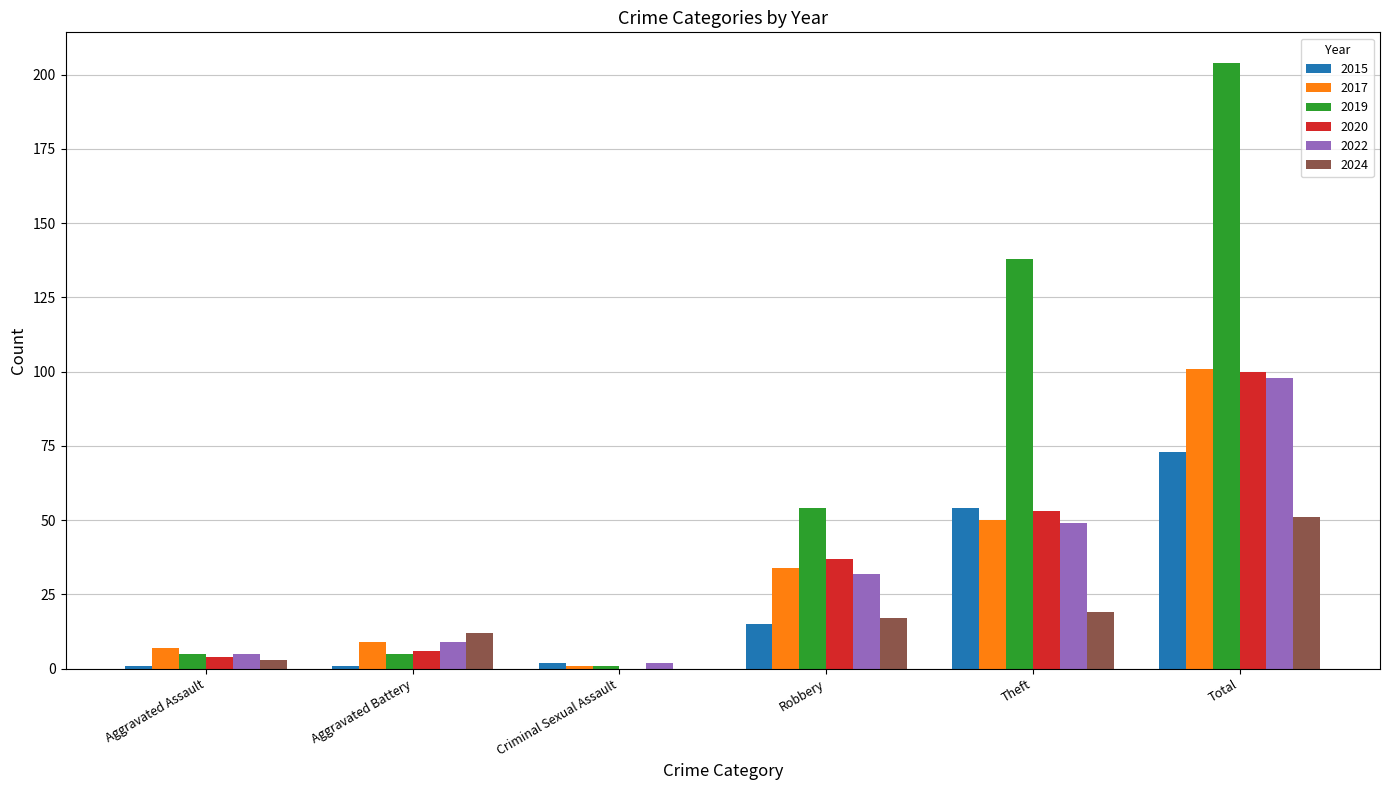

Is it true that 2022 equals 11 at Theft?

False